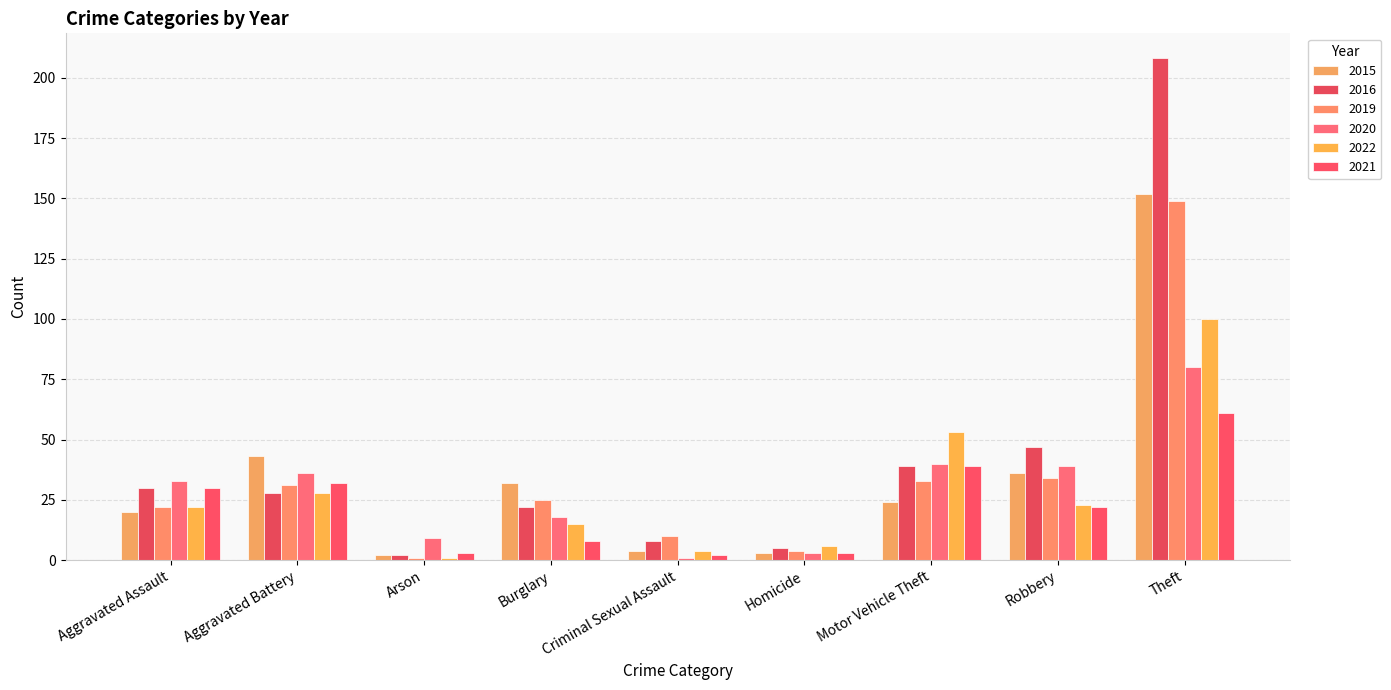

Which series has the largest total across all categories?

2016